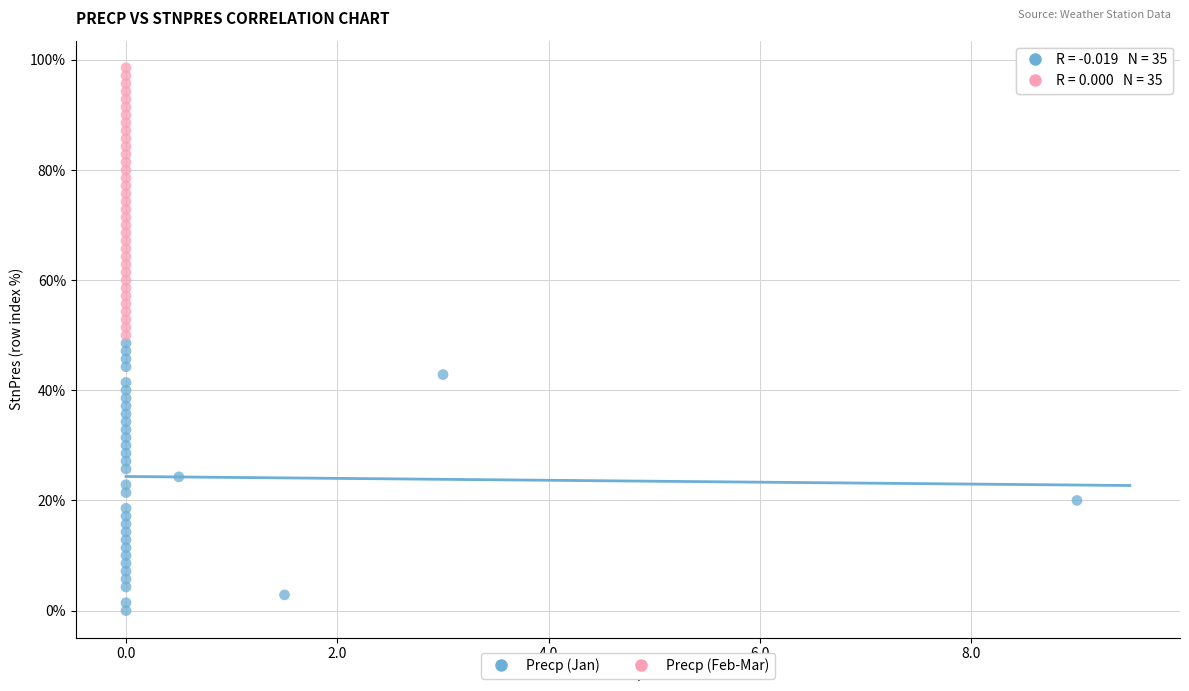

Which series contains the lowest Y value?

Precp (Jan)